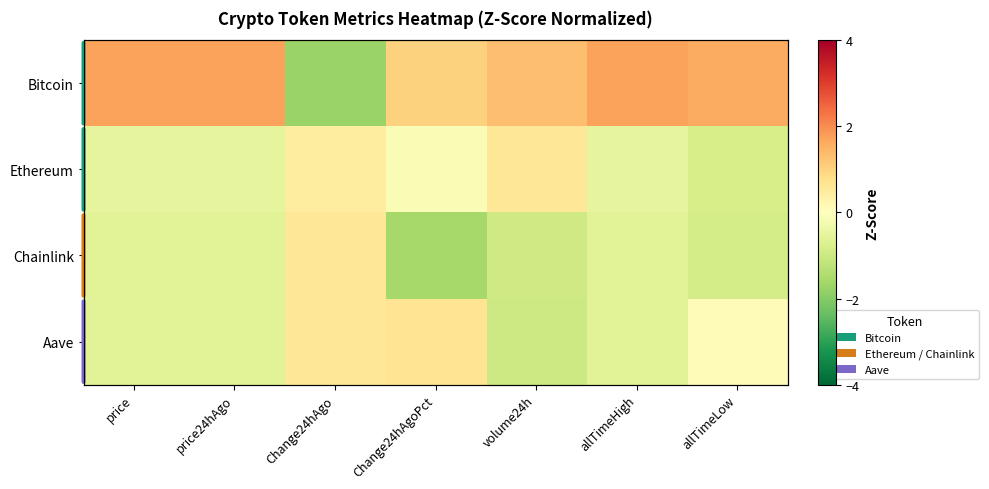

At price24hAgo, list the series in order from largest to smallest.

Bitcoin, Ethereum, Aave, Chainlink